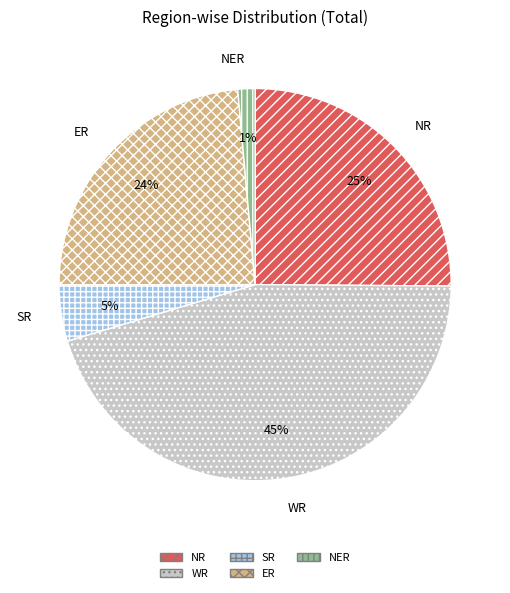

To the nearest percent, what percentage of the pie is NER?

1%